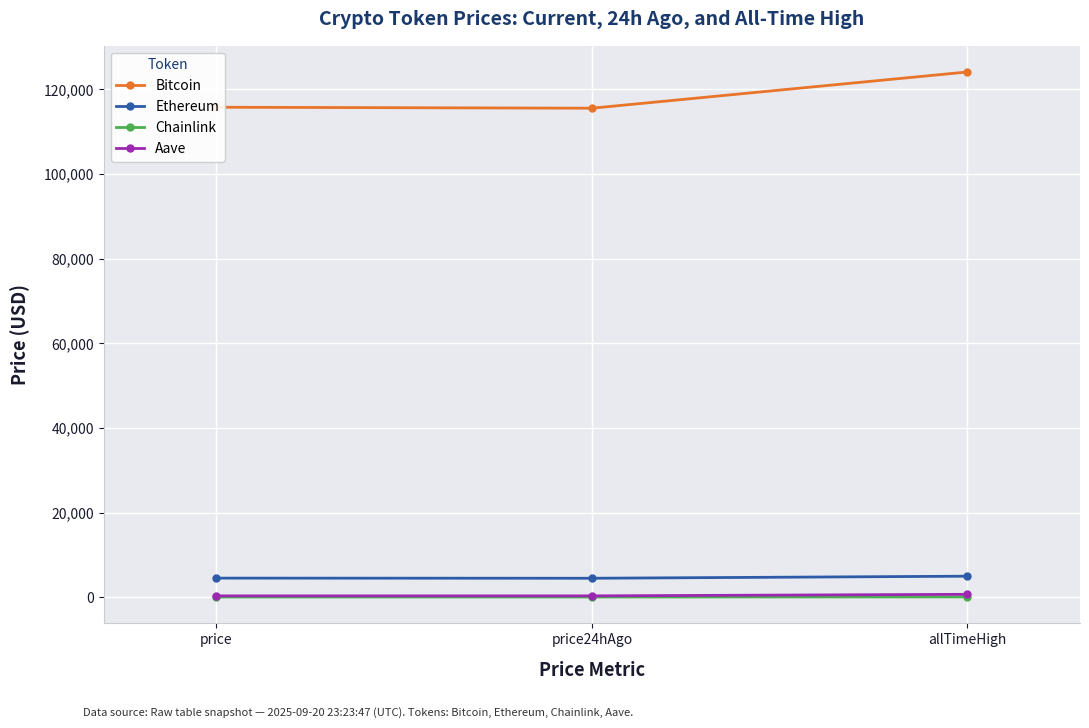

Between price24hAgo and allTimeHigh, which series saw the biggest shift?

Bitcoin